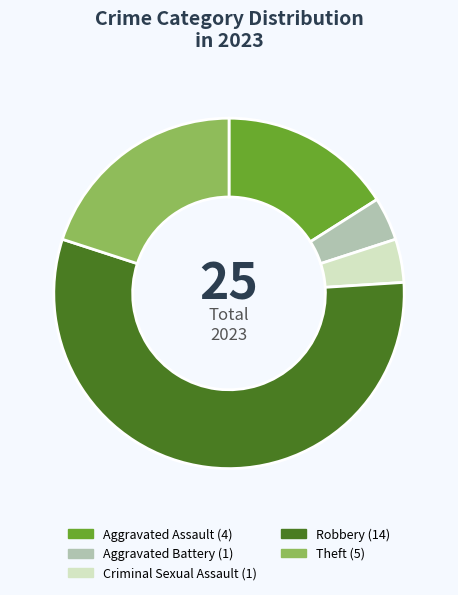

Is it true that Aggravated Assault is 10% of the pie?

False